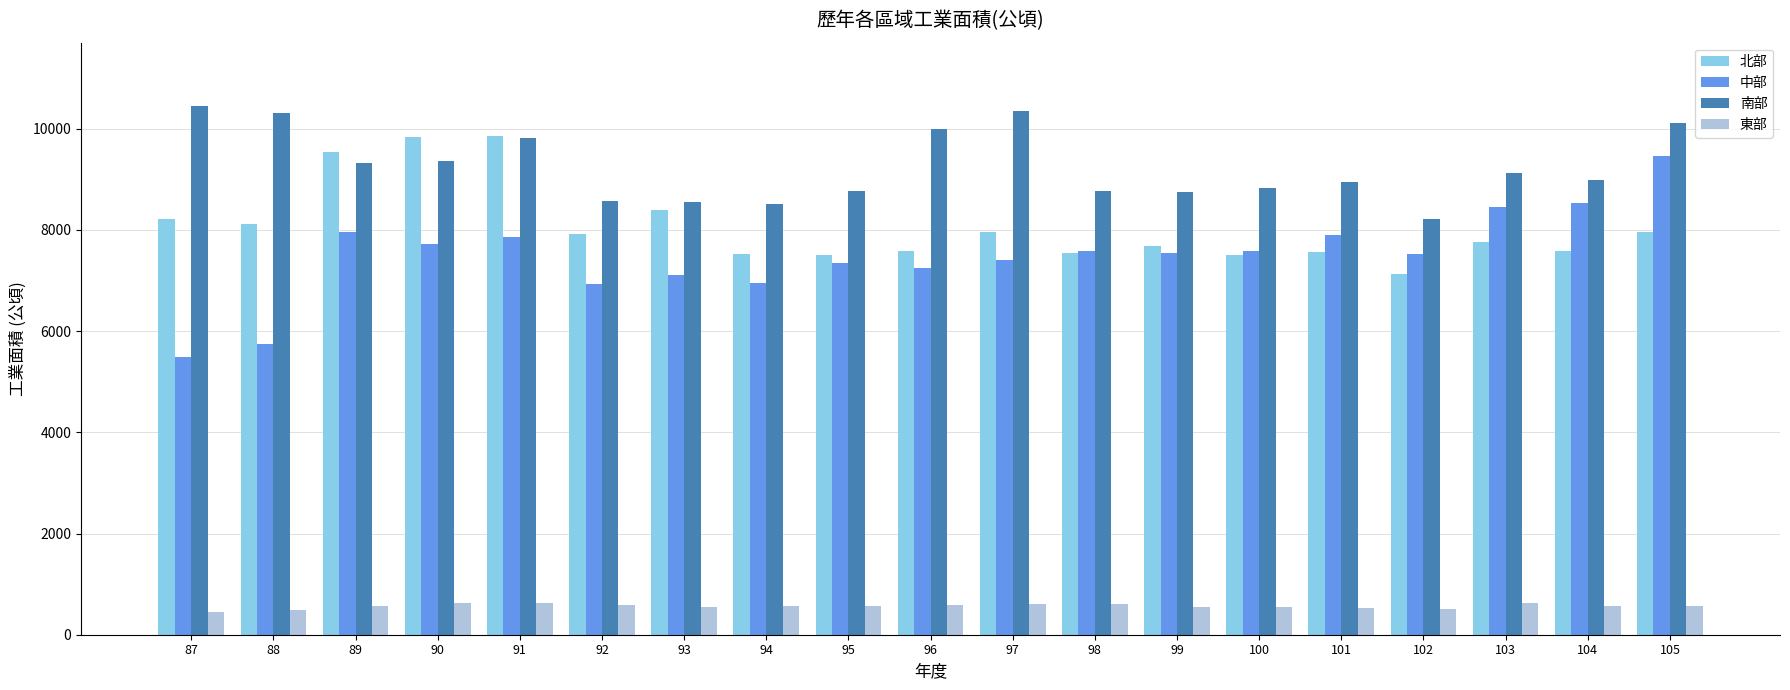

Where does the 中部 series first go above 7538?

89